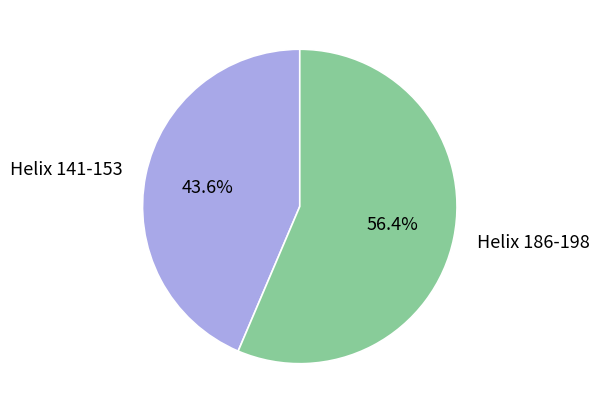

Rank the categories by value from highest to lowest.

Helix 186-198, Helix 141-153